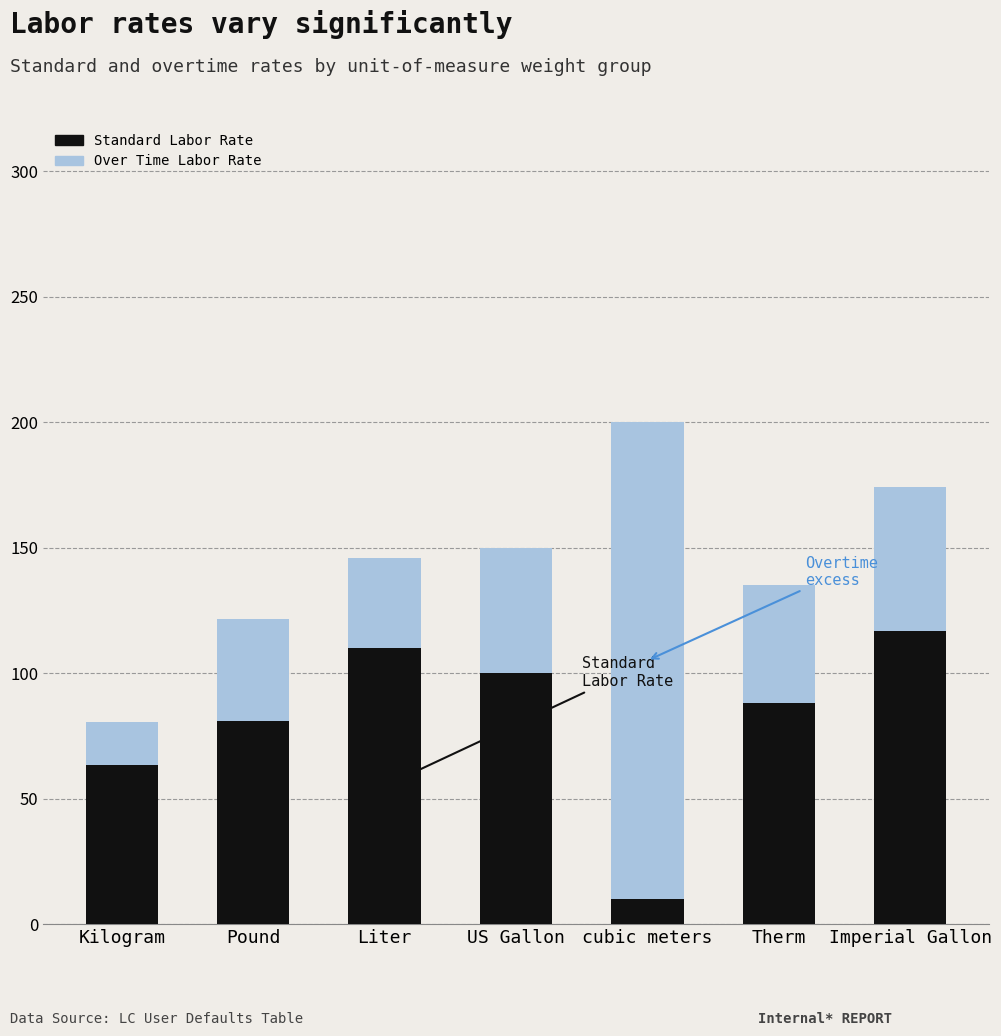

At which category is the sum across all series the highest?

cubic meters